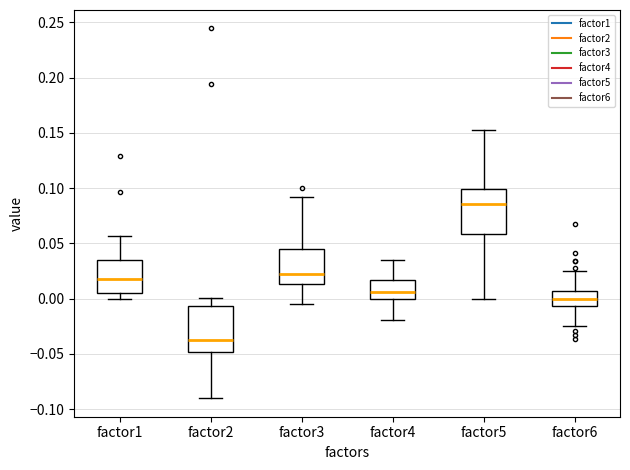

Which box has the highest median line?

factor5